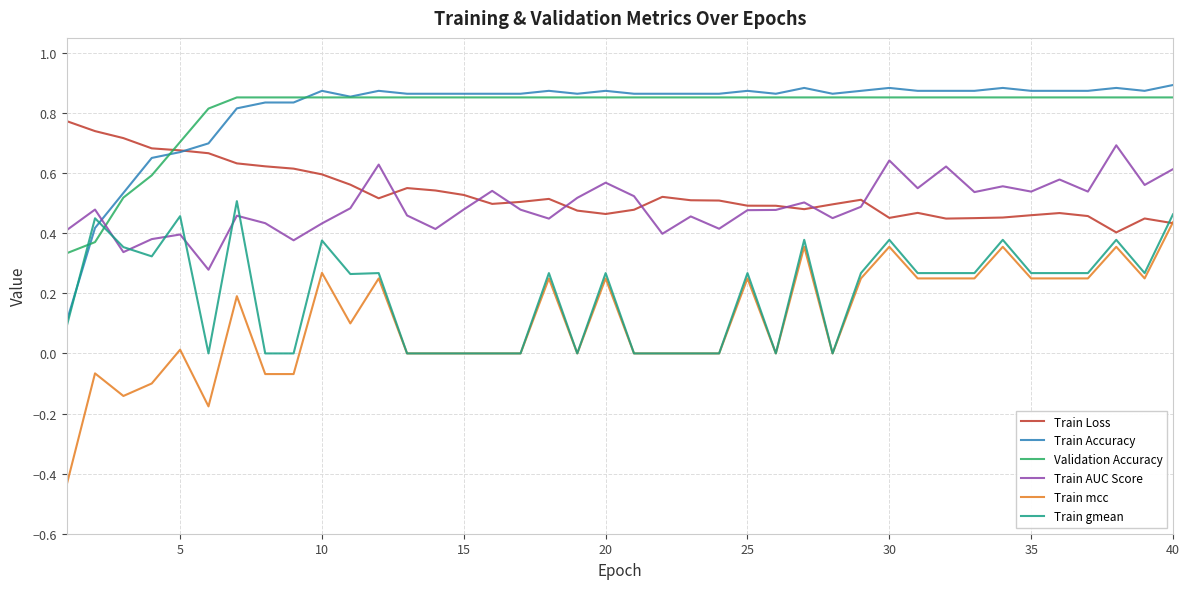

How many times do Validation Accuracy and Train Loss cross each other?

1